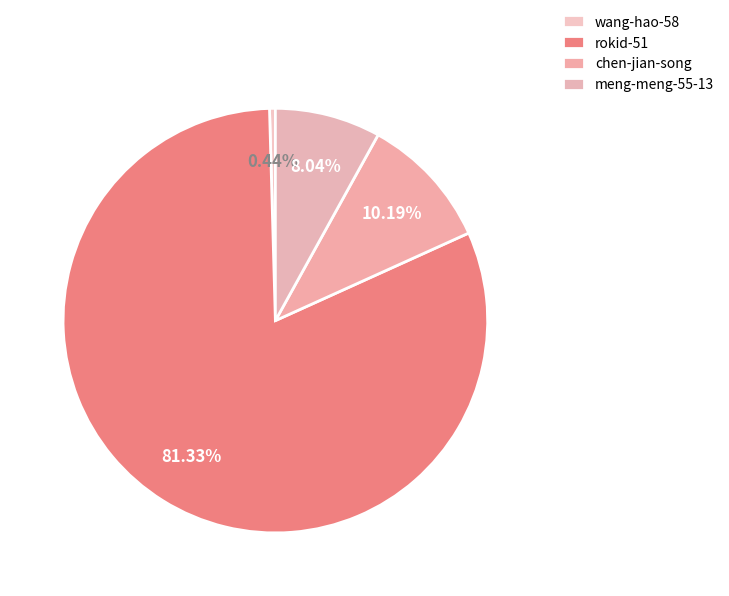

Which category accounts for the majority?

rokid-51